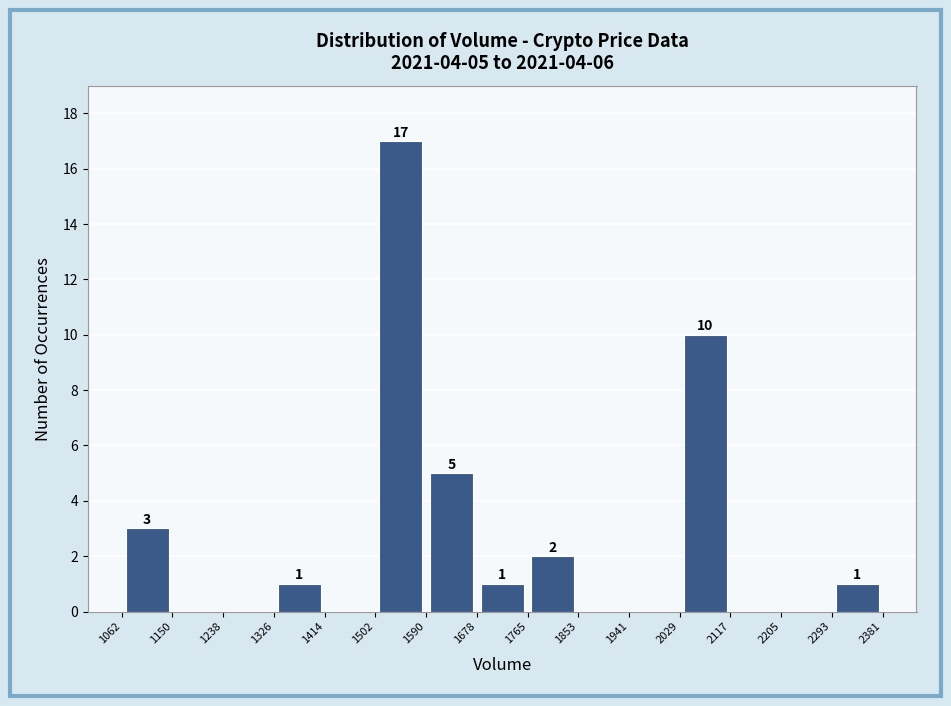

Which range on the x-axis has the tallest bar?

1502 to 1590